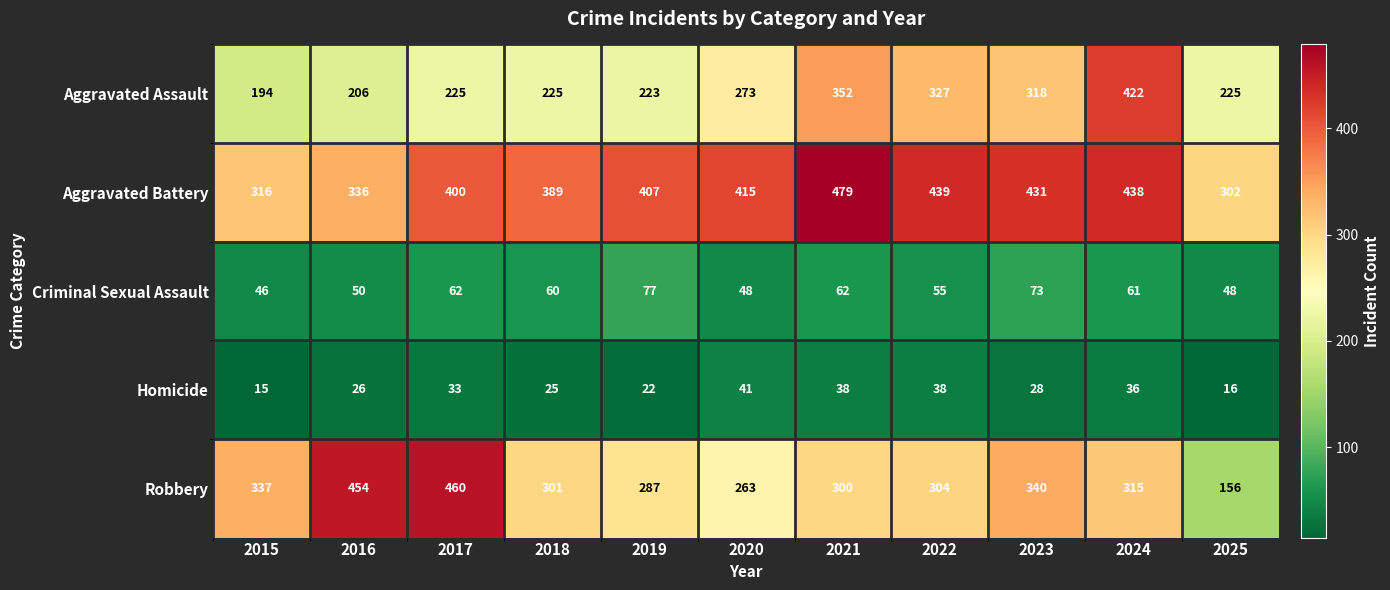

Is it true that Aggravated Assault equals 110 at 2015?

False